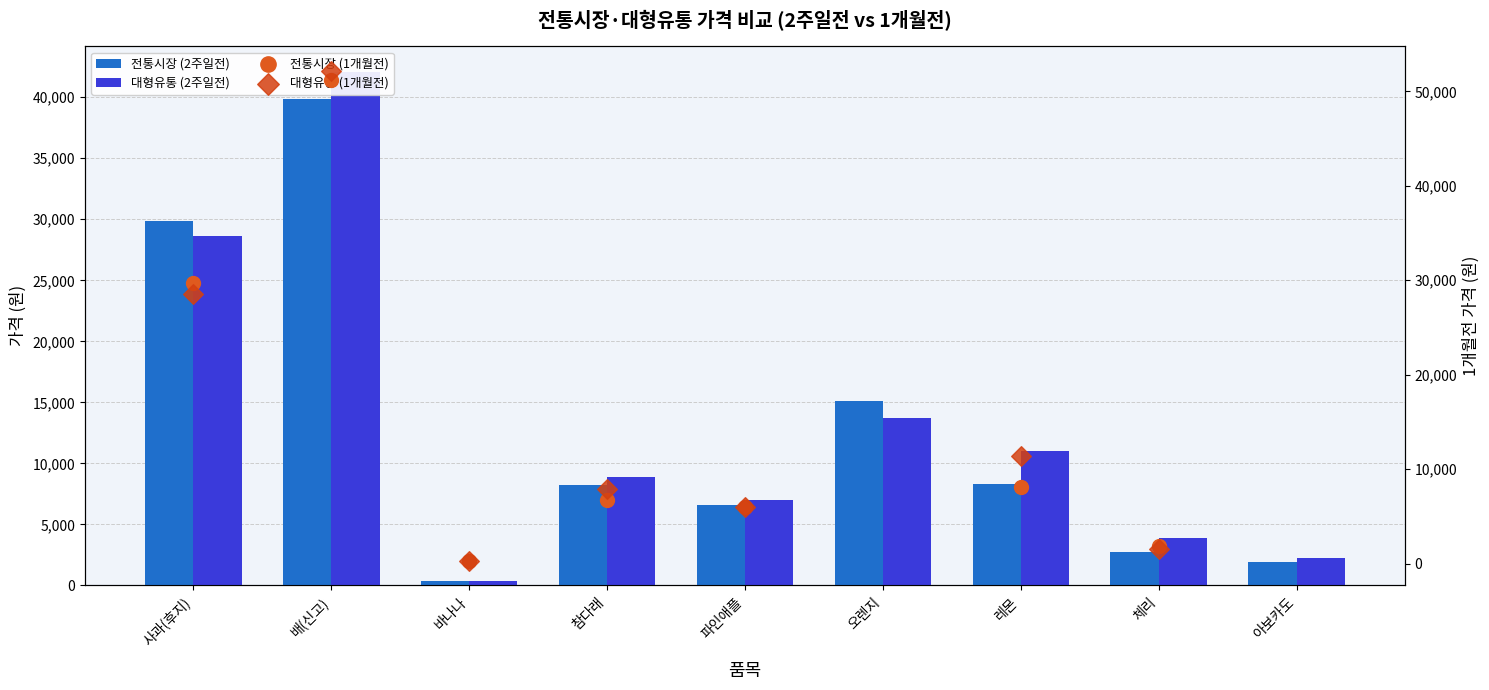

What are all the series names shown in the legend?

전통시장 (2주일전), 대형유통 (2주일전), 전통시장 (1개월전), 대형유통 (1개월전)